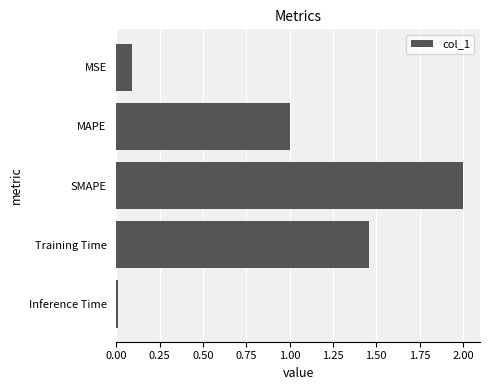

Rank the categories by value from lowest to highest.

Inference Time, MSE, MAPE, Training Time, SMAPE